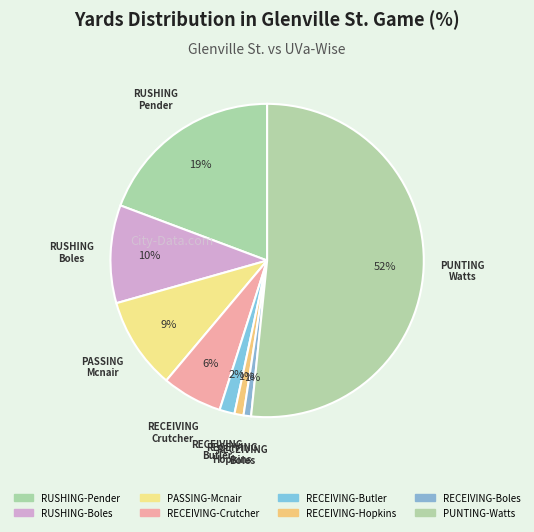

How many segments does this pie chart have?

8